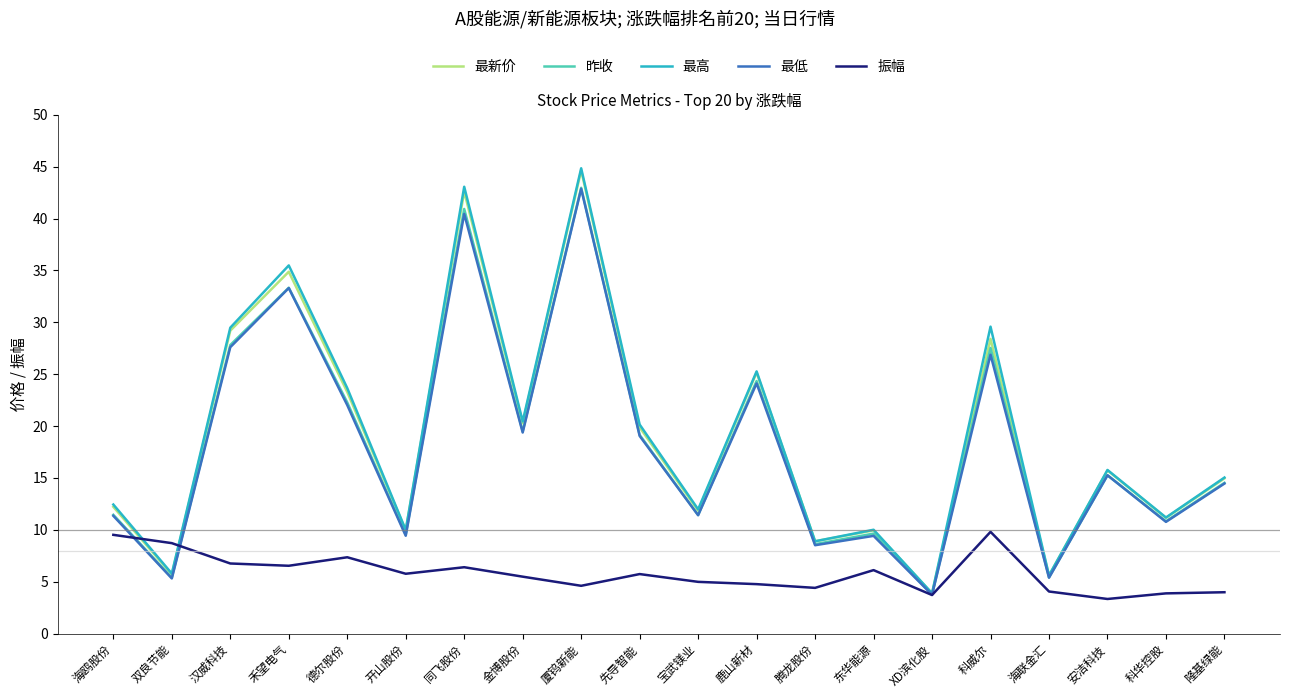

What are all the series names shown in the legend?

最新价, 昨收, 最高, 最低, 振幅